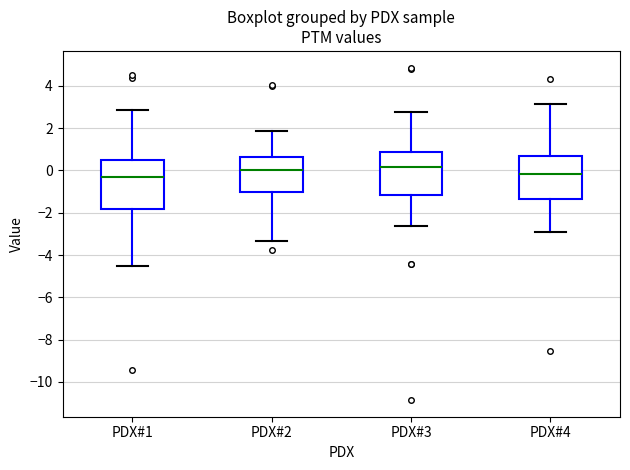

Where does the median line of the box for PDX#4 sit on the y-axis? The values are not printed on the chart, so give them approximately, as read against the axis.

-0.2